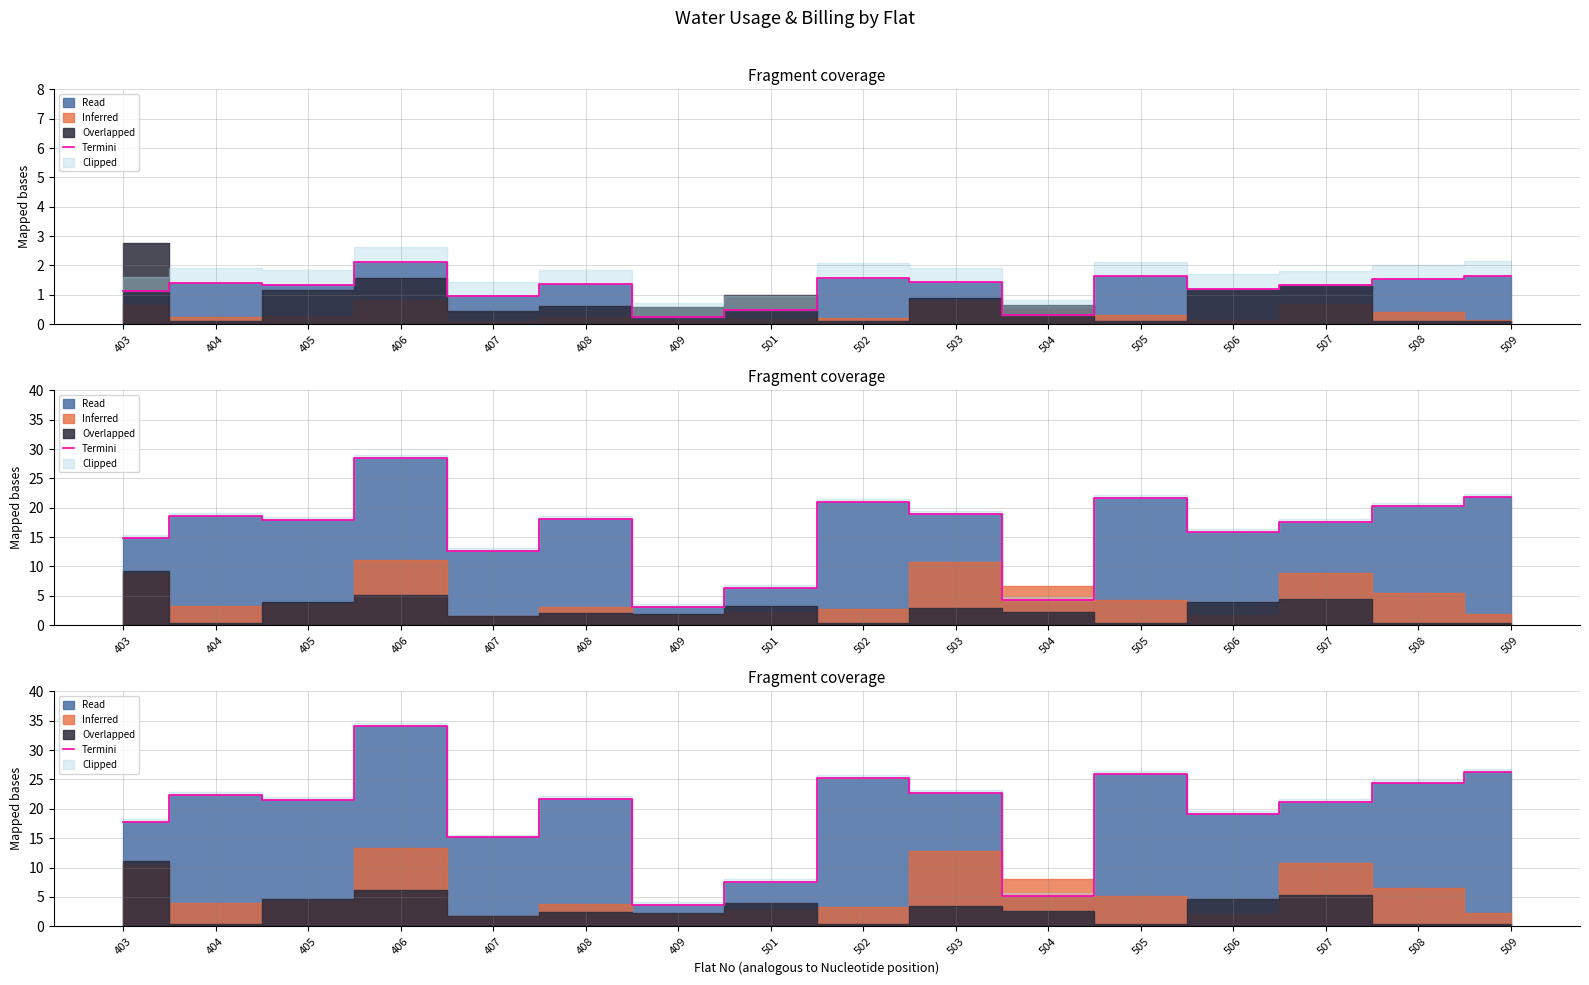

Which has a higher value, 507 or 405?

405